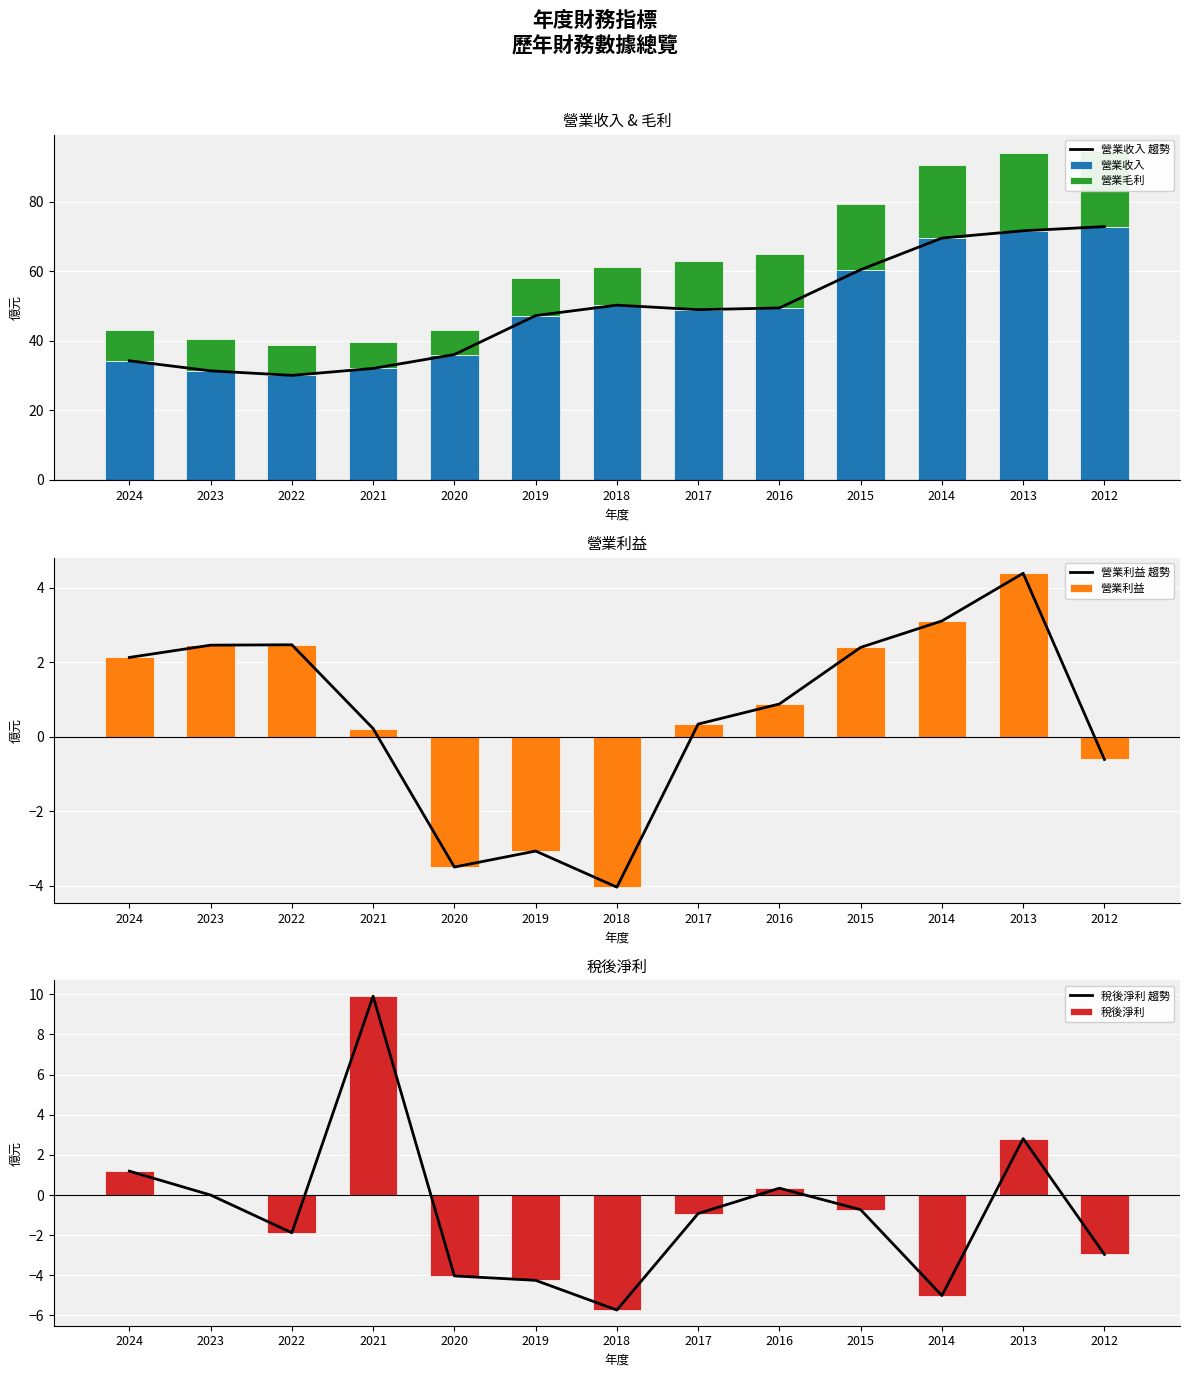

At which label is 稅後淨利 closest to 2?

2024